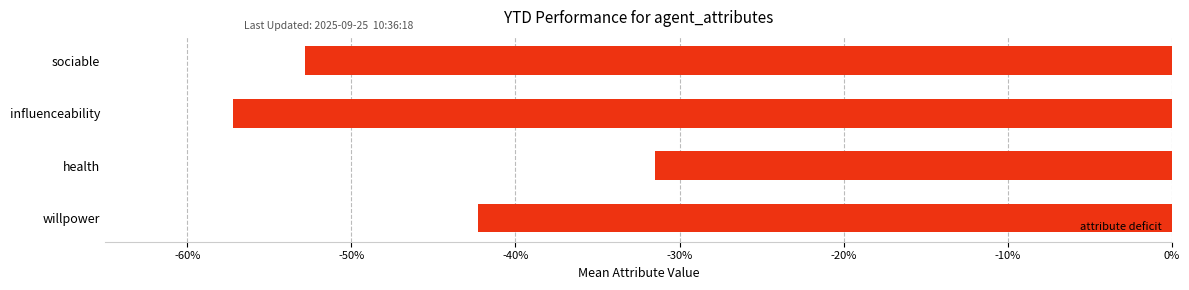

Rank the categories by value from lowest to highest.

influenceability, sociable, willpower, health